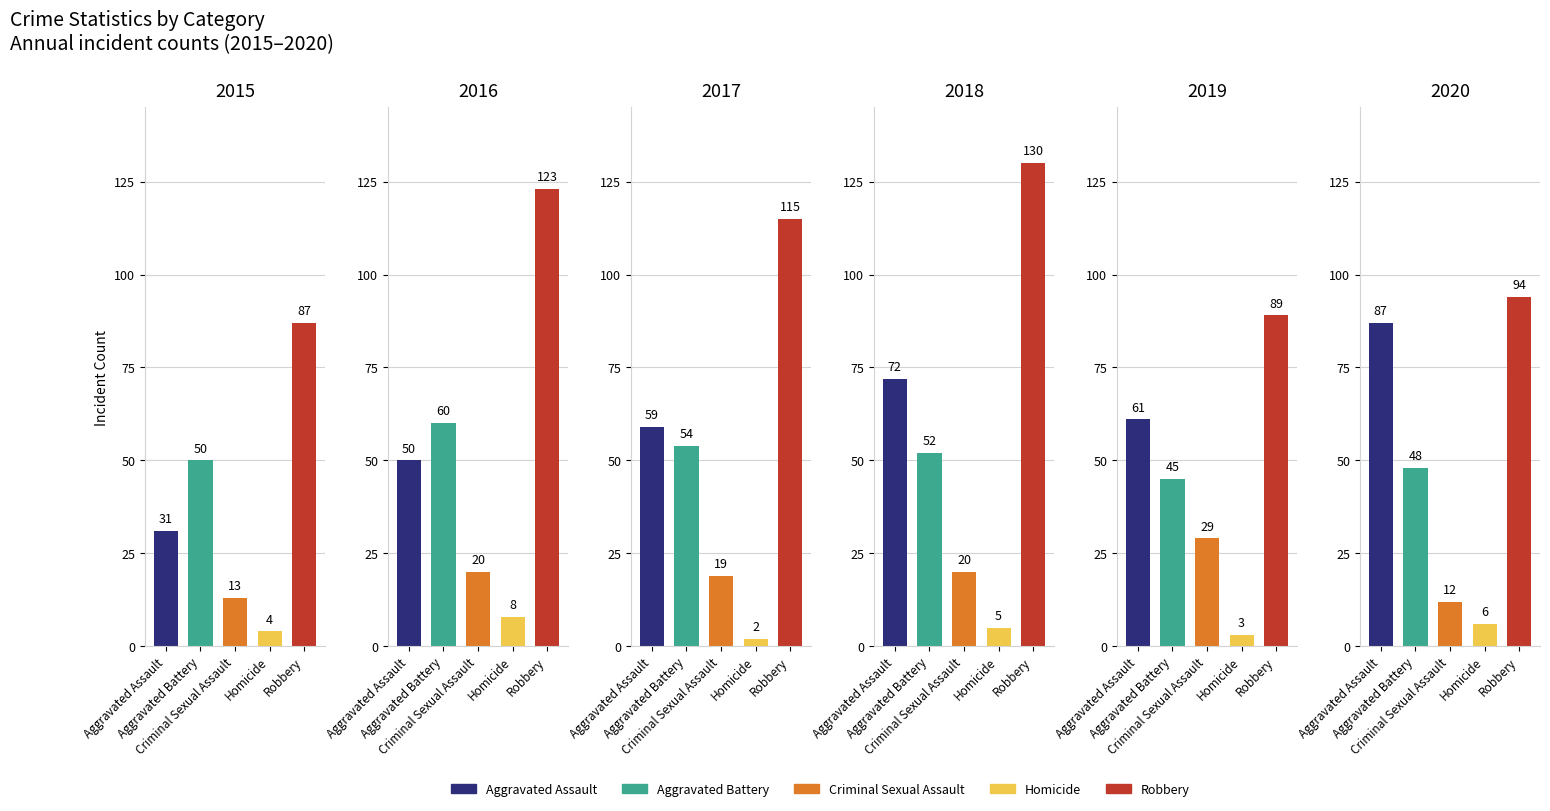

Is the value of 2016 at Homicide greater than the value of 2015 at Aggravated Assault?

No